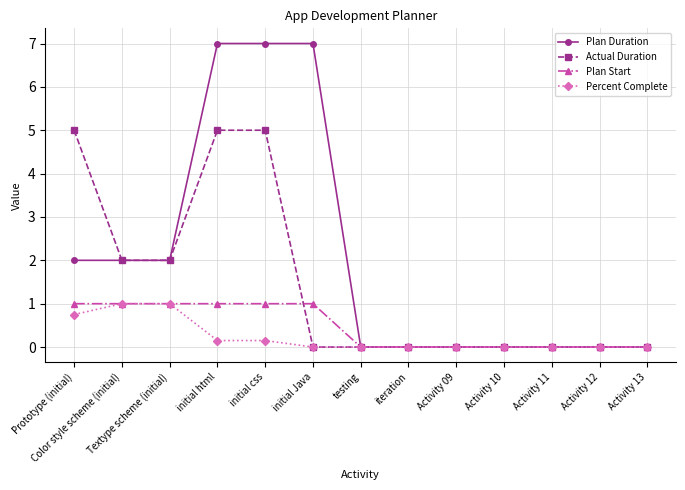

Is it true that Percent Complete equals -0.3 at testing?

False